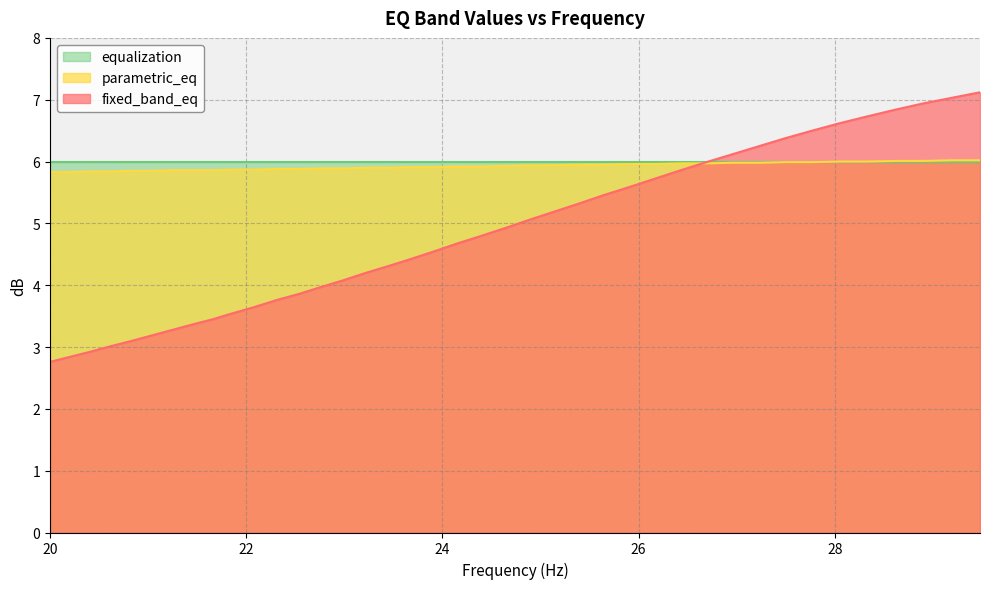

Which category has the highest value across all series?

29.48